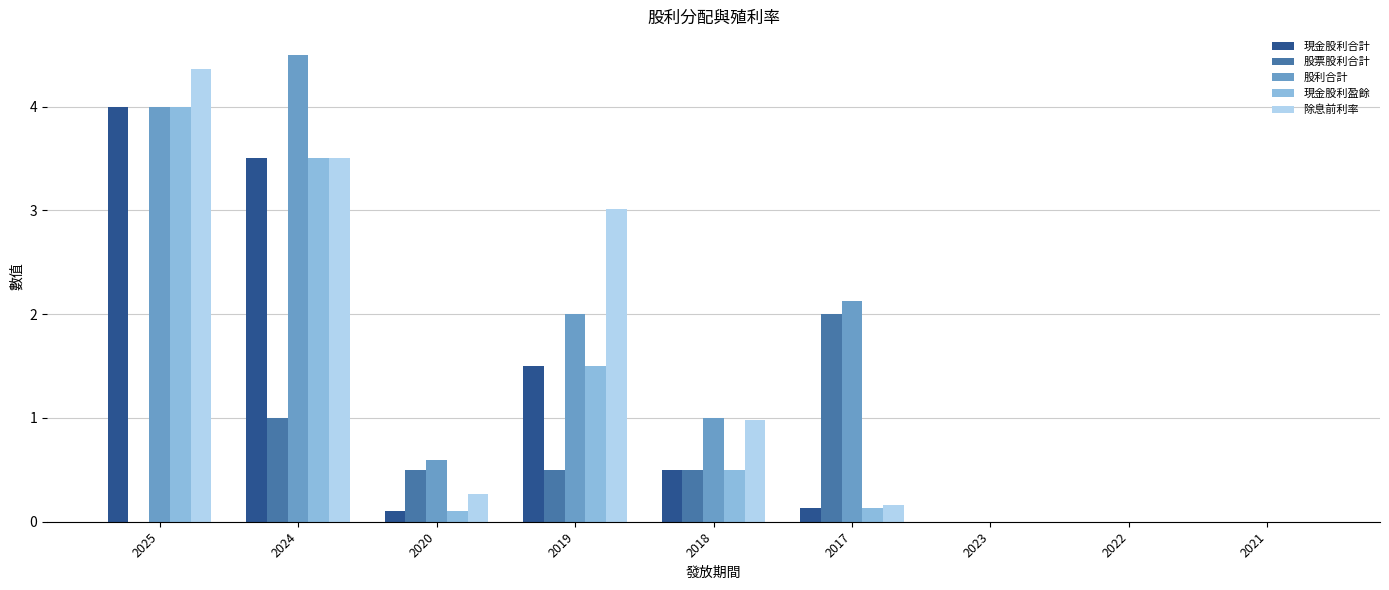

Between 2020 and 2021, which series saw the biggest shift?

股利合計